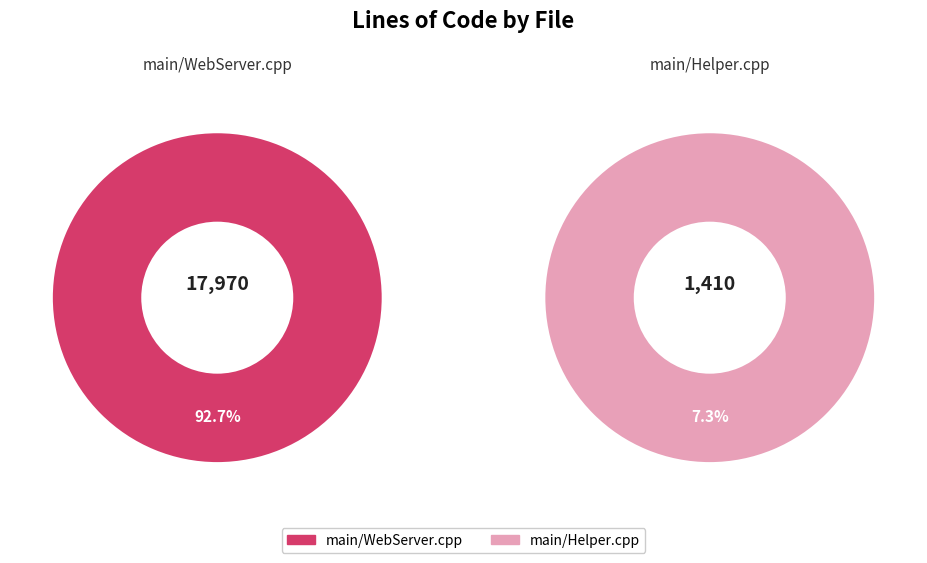

To the nearest percent, what percentage of the pie is main/WebServer.cpp?

93%